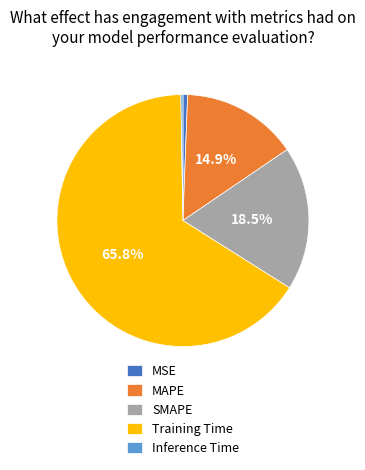

Do MAPE and Training Time together represent more than half of the pie?

Yes